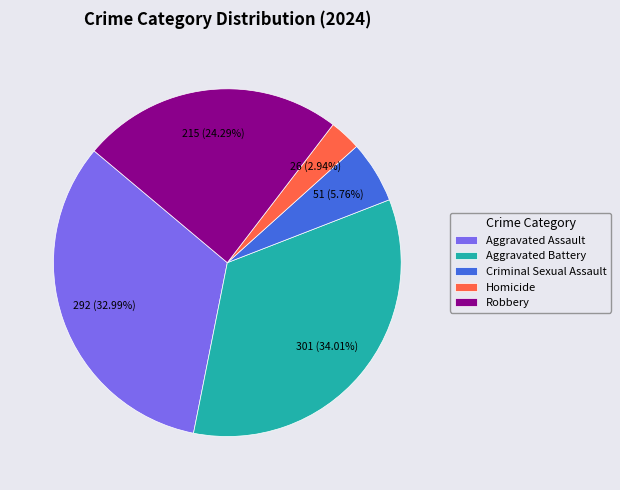

Is there a majority slice in this chart?

No